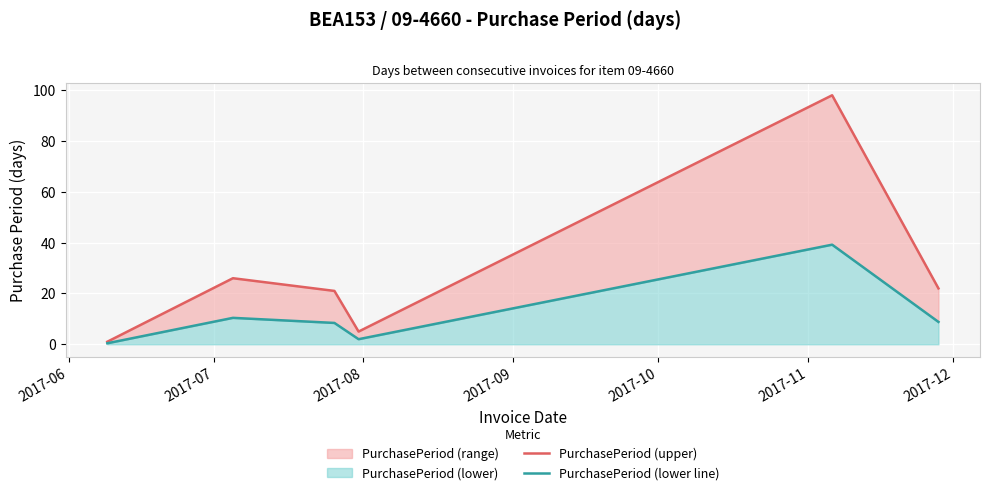

What is the spread (max minus min) of values at 2017-11?

13.2